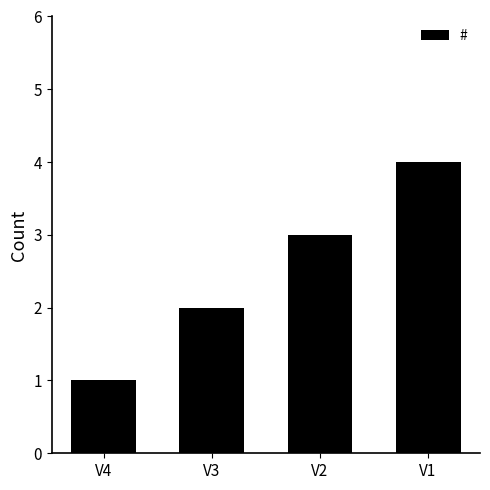

List the labels in order of value, smallest first.

V4, V3, V2, V1